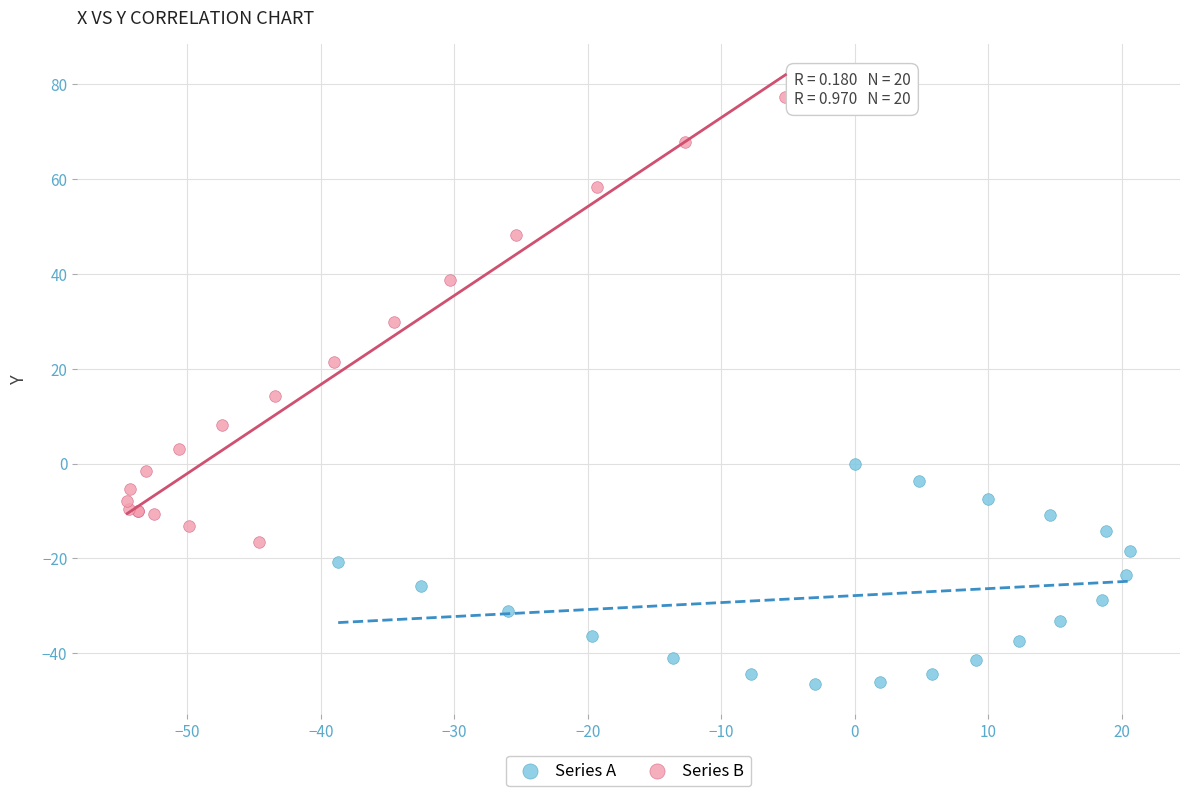

Which series has the widest spread of Y values?

Series B